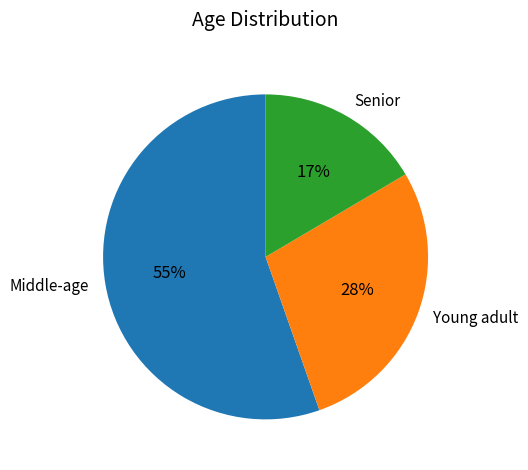

Between Senior and Young adult, which is larger?

Young adult